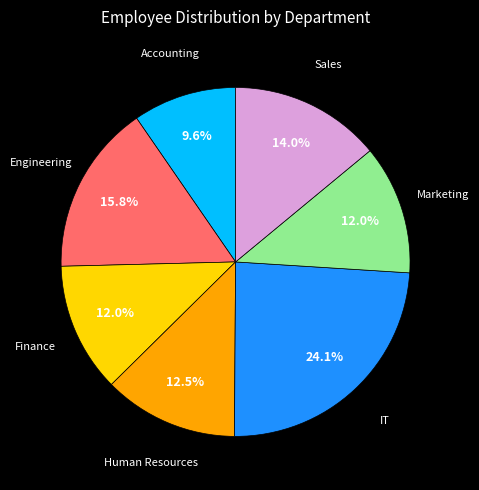

Is there any slice that represents more than half of the pie?

No